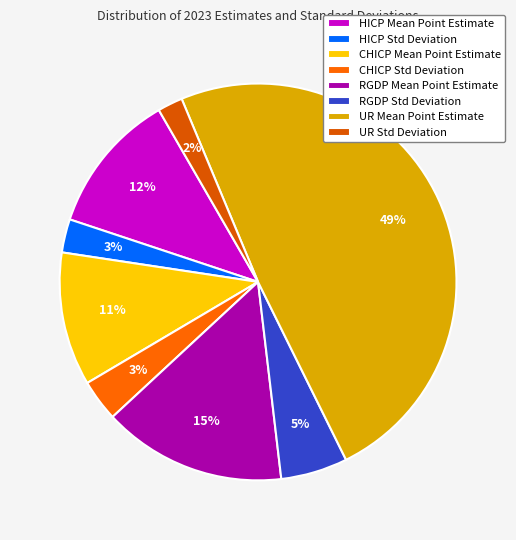

True or false: UR Mean Point Estimate accounts for 49% of the total.

True